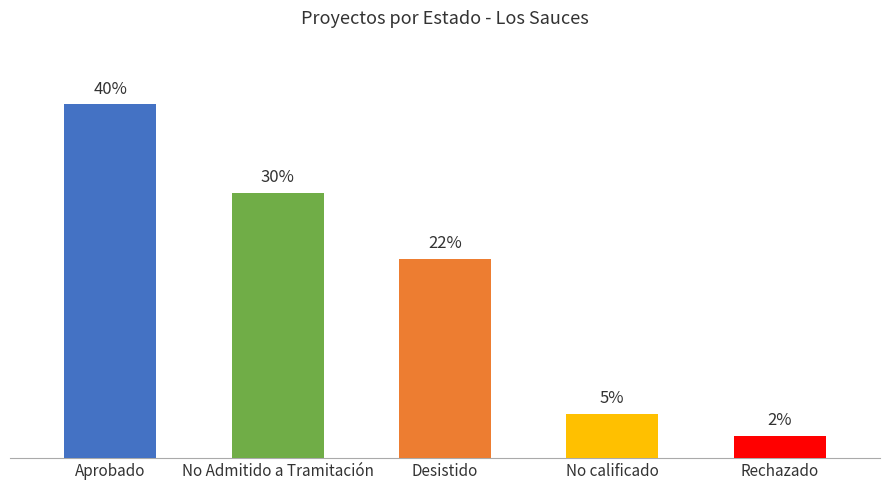

How many data points does each series have?

5